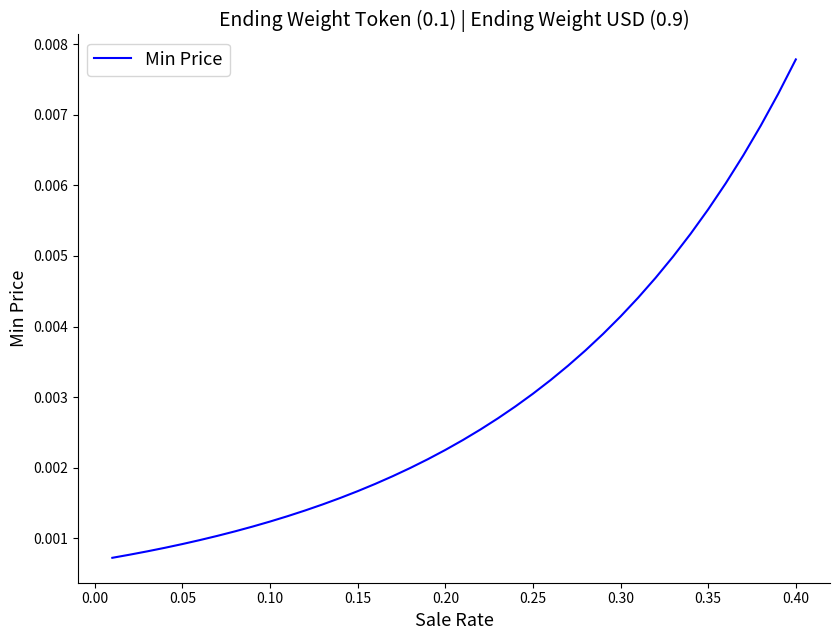

Between 0.40 and 0.25, which is larger?

0.40